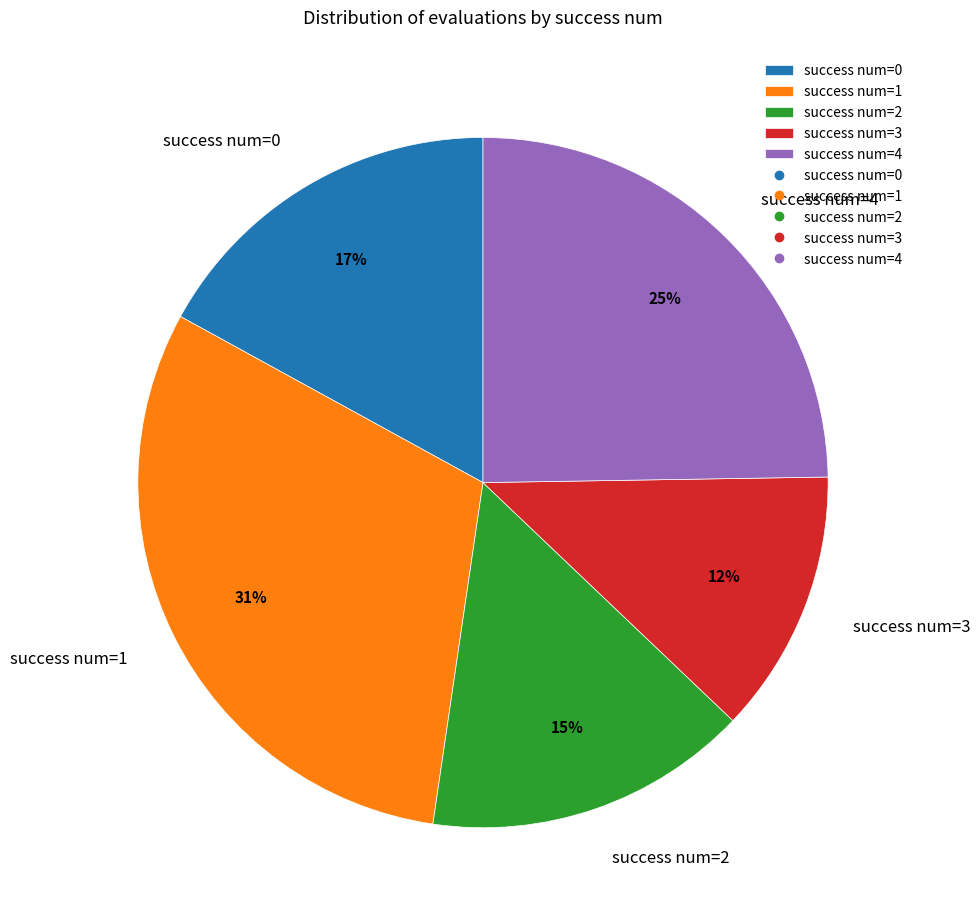

To the nearest percent, what is the average slice percentage?

20%